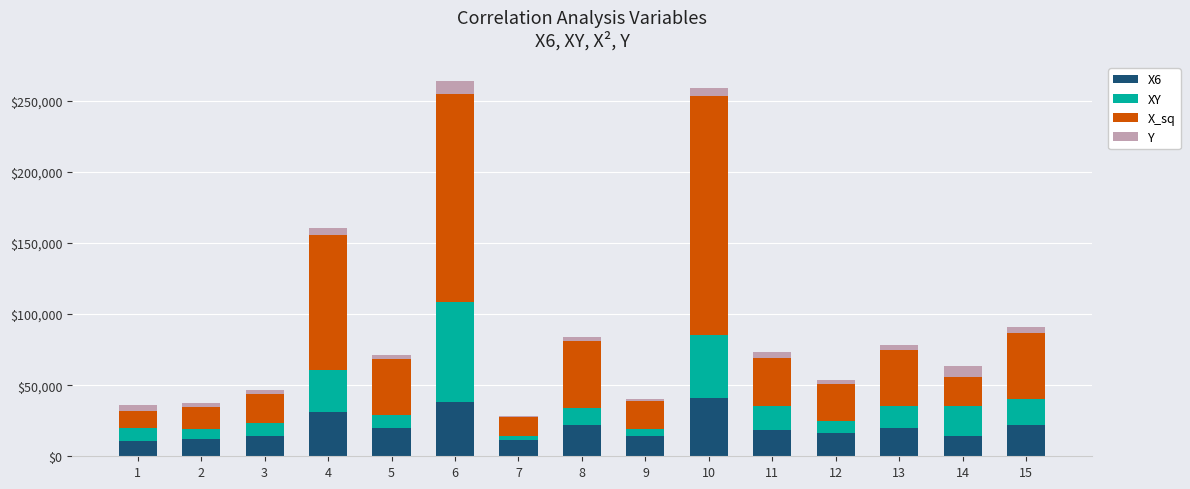

How many values in the X6 series are below 18457?

7